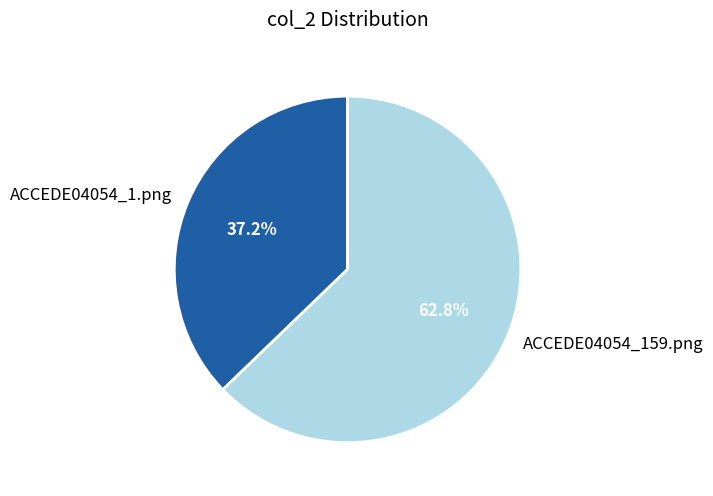

What is the majority slice?

ACCEDE04054_159.png